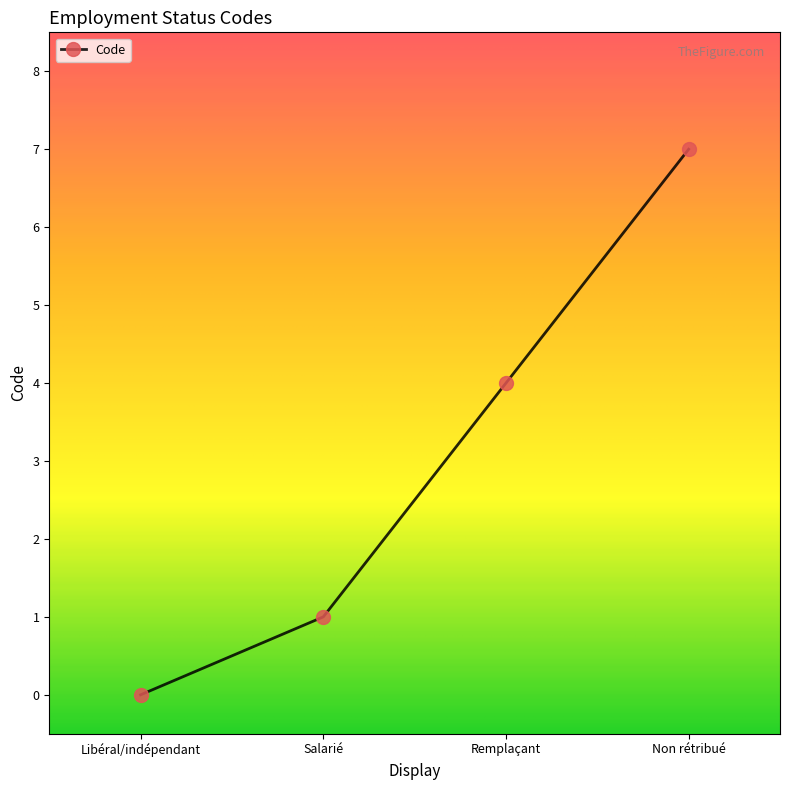

The chart shows a value of 9 at Non rétribué. True or false?

False